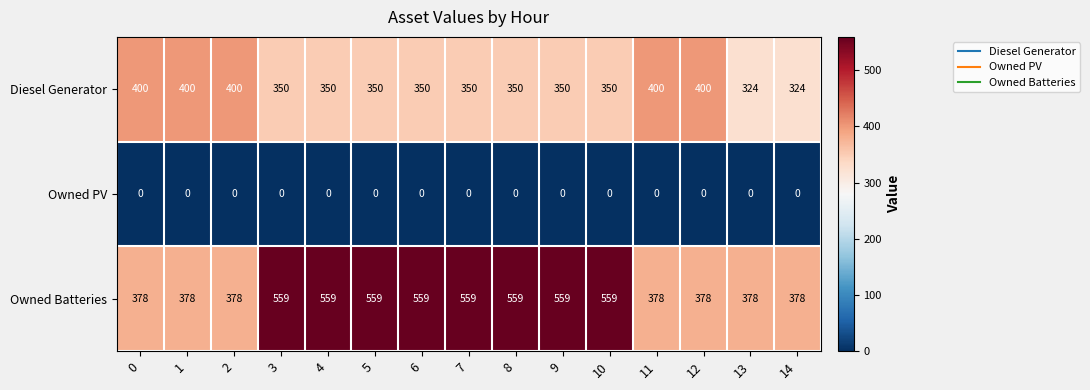

Rank the series at 13 from lowest to highest value.

Owned PV, Diesel Generator, Owned Batteries